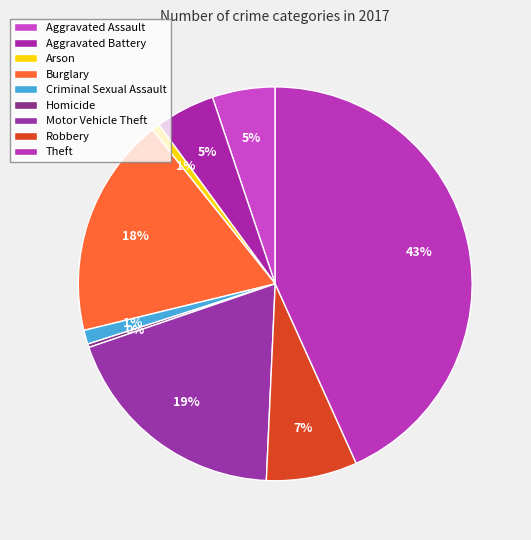

What is the change in value from Aggravated Assault to Robbery?

+24